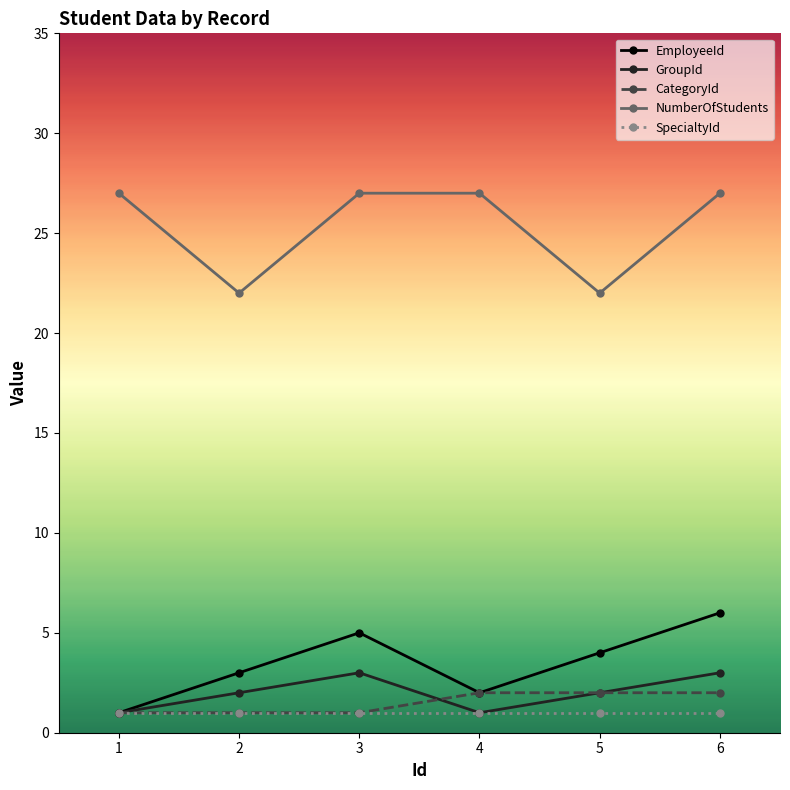

What is the value of the CategoryId point at the 2nd from the left?

1